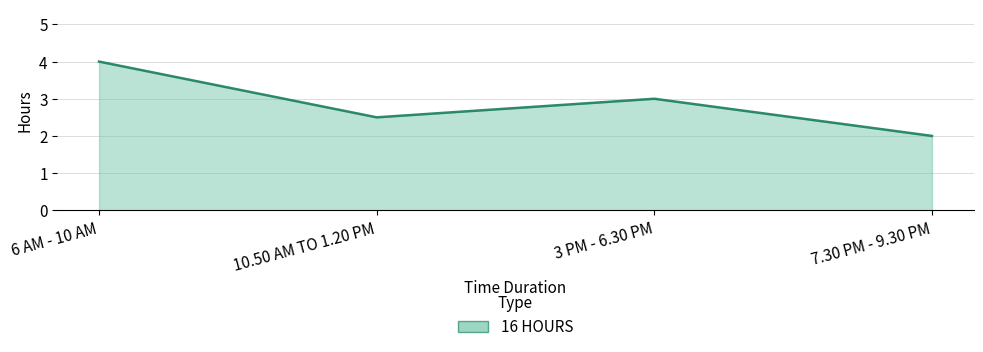

List the labels in order of value, largest first.

6 AM - 10 AM, 3 PM - 6.30 PM, 10.50 AM TO 1.20 PM, 7.30 PM - 9.30 PM